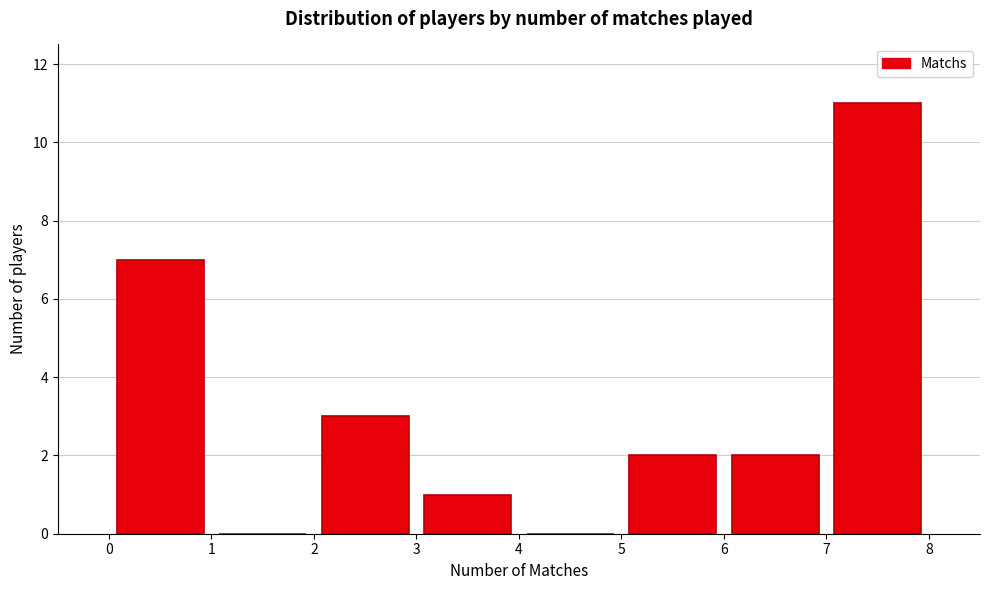

Over which range of the x-axis is the bar tallest?

7 to 8